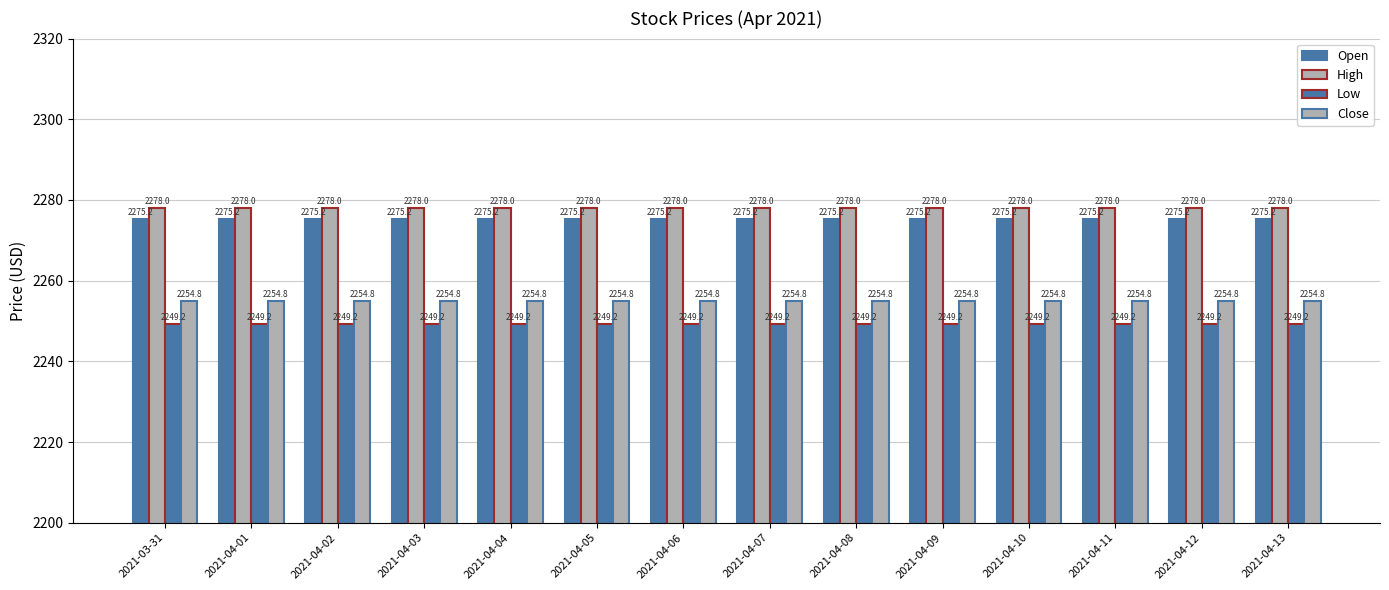

What position from the right is 2021-04-04?

10